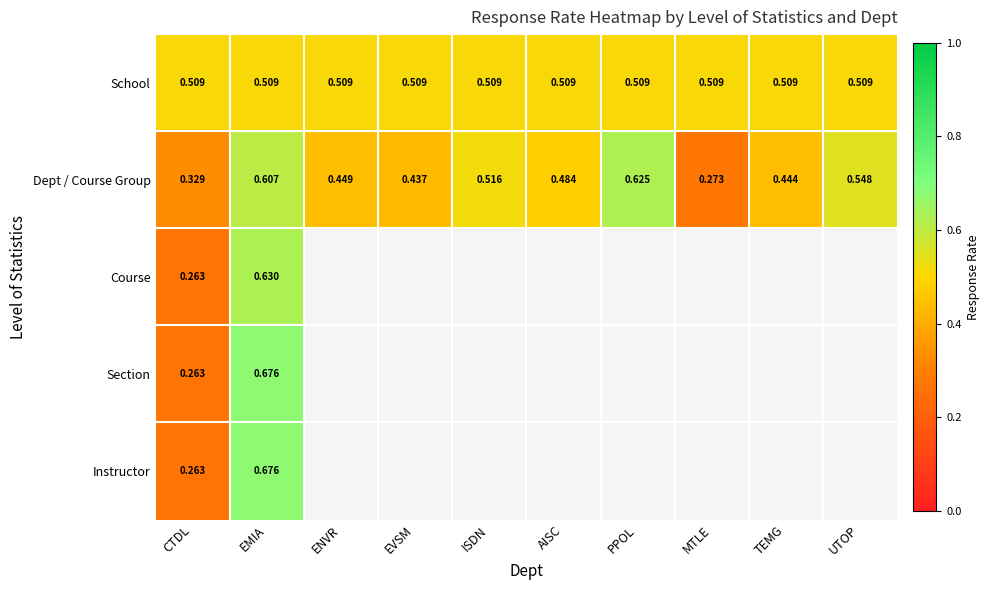

List the labels in order of Dept / Course Group value, largest first.

PPOL, EMIA, UTOP, ISDN, AISC, ENVR, TEMG, EVSM, CTDL, MTLE